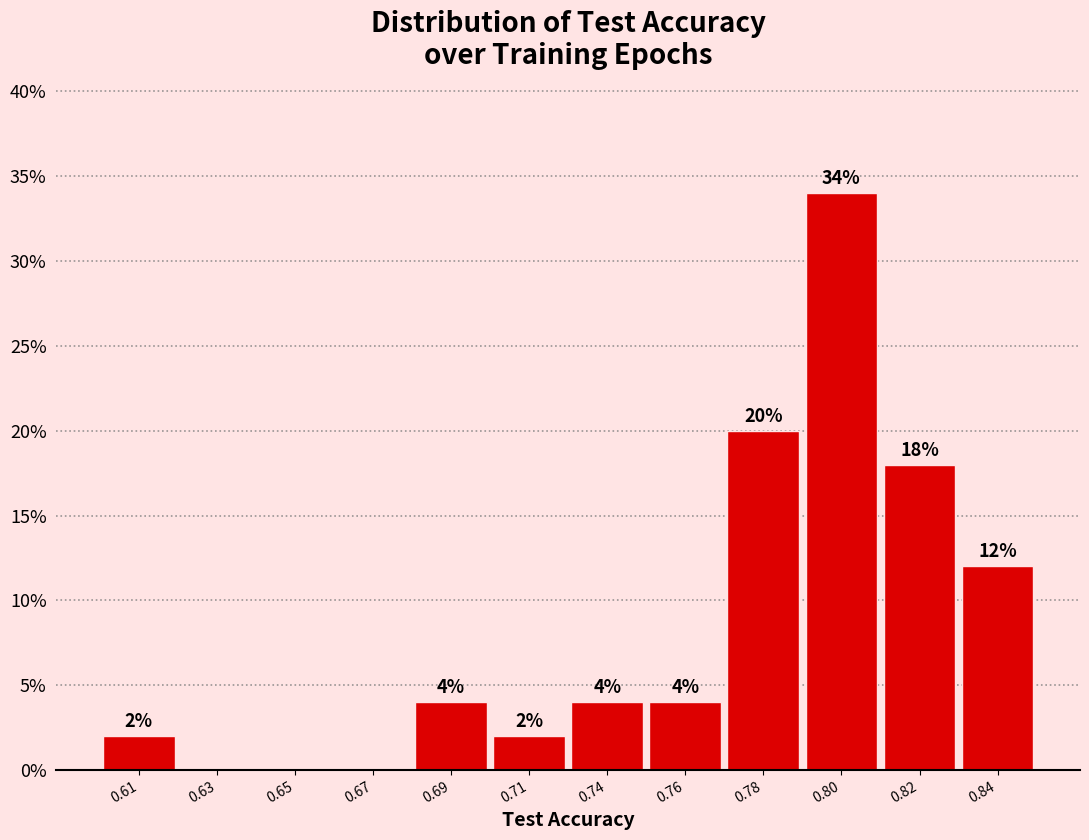

Reading right to left, transcribe all the data shown in this chart.

0.84=12	0.82=18	0.80=34	0.78=20	0.76=4	0.74=4	0.71=2	0.69=4	0.67=0	0.65=0	0.63=0	0.61=2